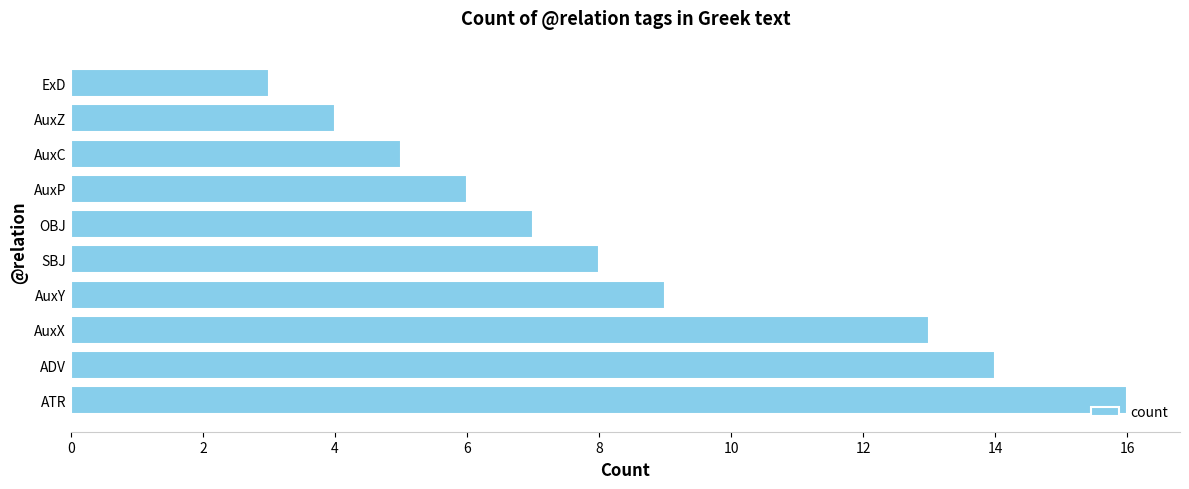

Which label corresponds to the smallest value in the chart?

ExD